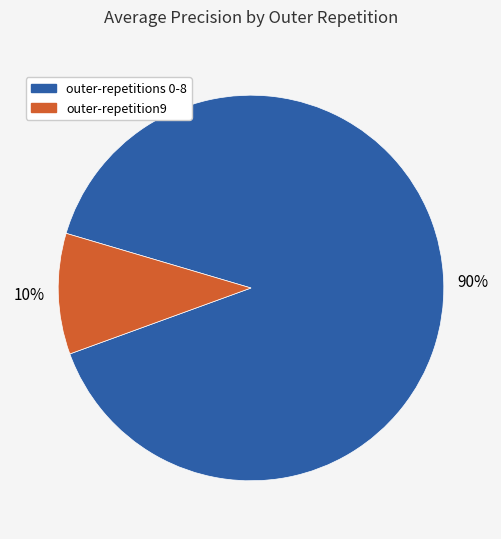

Is there any slice that represents more than half of the pie?

Yes